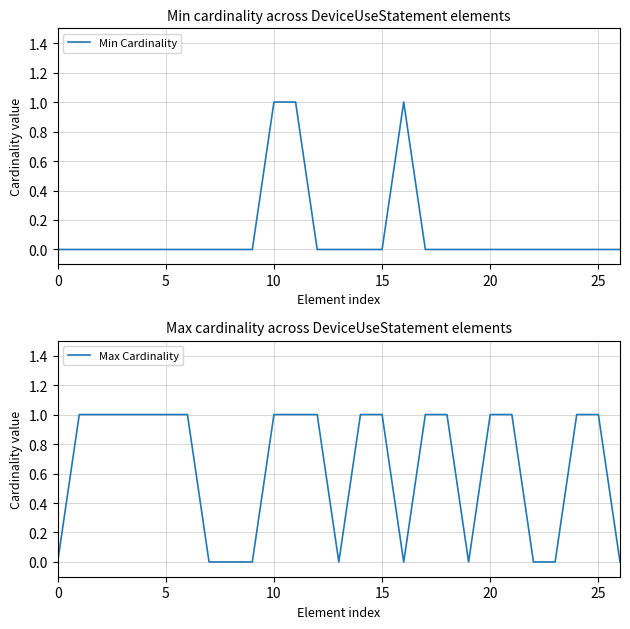

True or false: Min Cardinality has more than 1 interior local peaks.

False